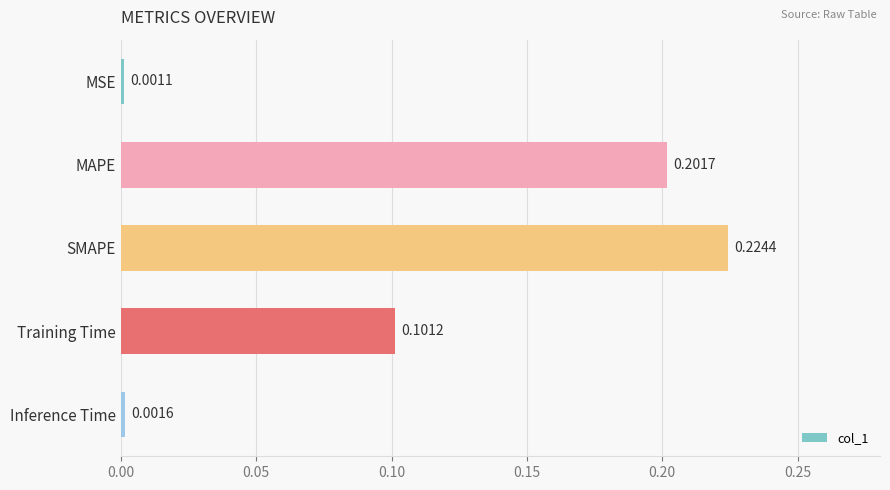

Between SMAPE and Inference Time, which is larger?

SMAPE